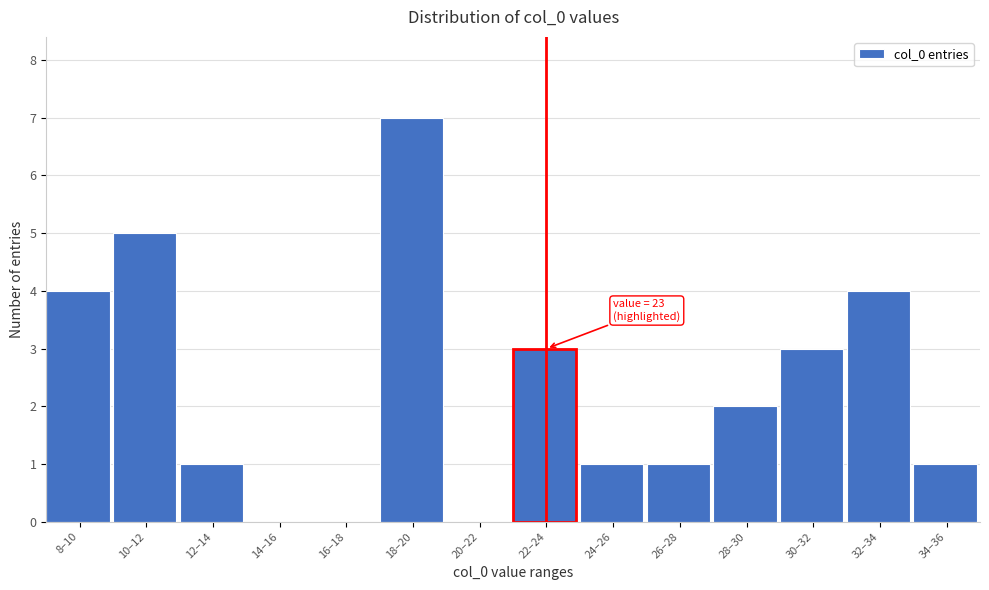

Reading left to right, transcribe all the data shown in this chart.

8–10=4	10–12=5	12–14=1	14–16=0	16–18=0	18–20=7	20–22=0	22–24=3	24–26=1	26–28=1	28–30=2	30–32=3	32–34=4	34–36=1